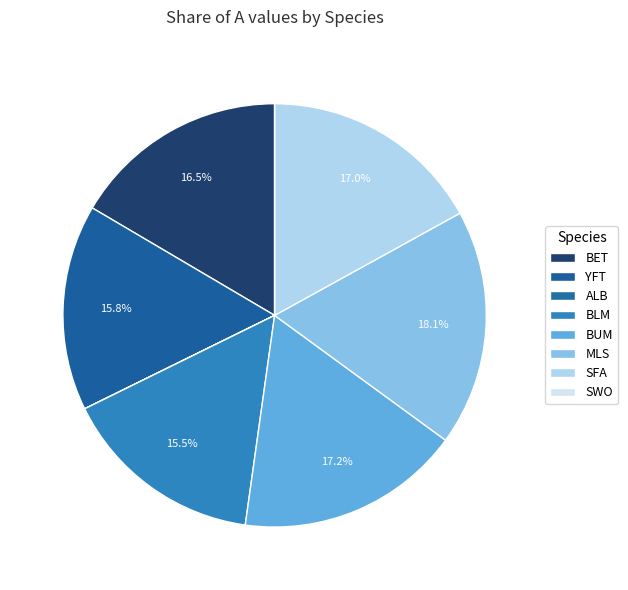

Between BLM and MLS, which is larger?

MLS